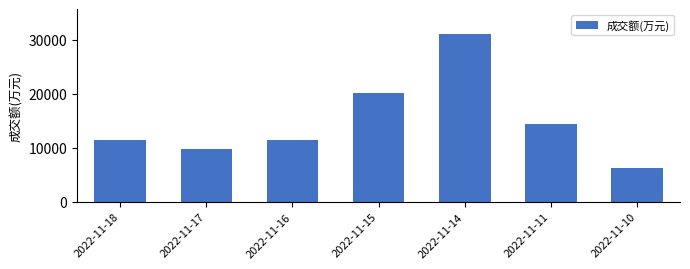

What is the value of the 2nd bar from the left?

9838